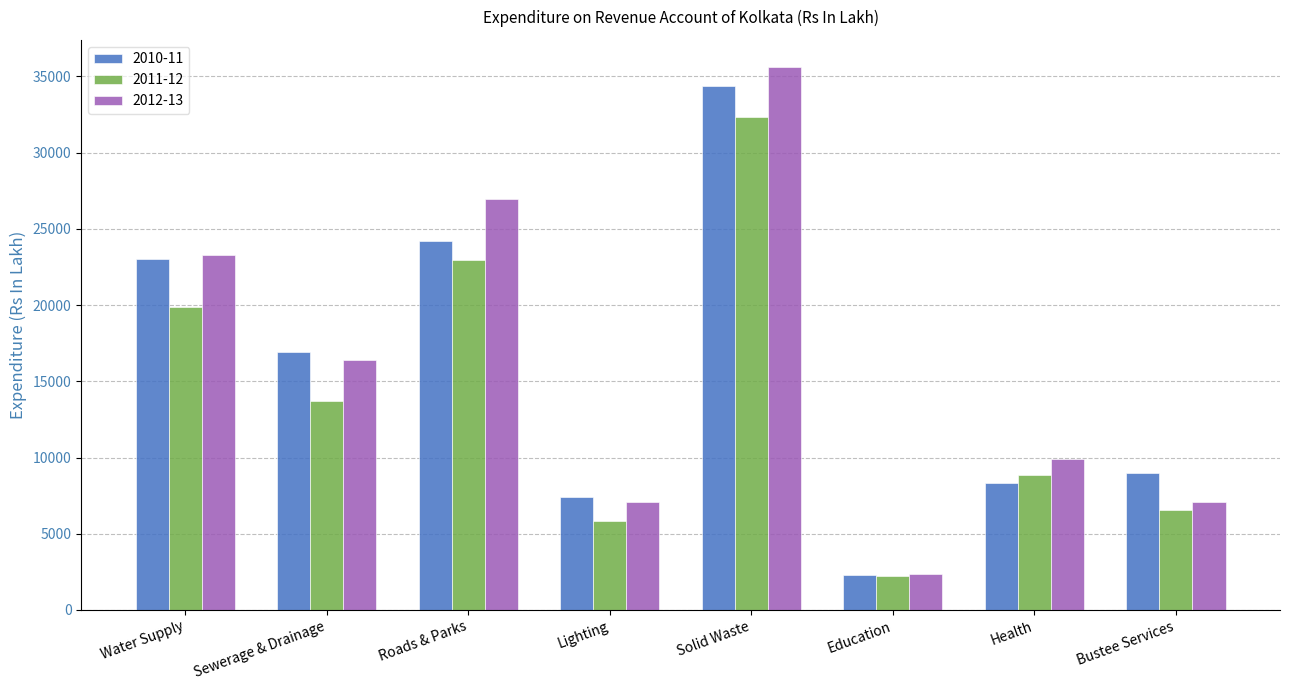

At which label does 2011-12 first exceed 13736?

Water Supply